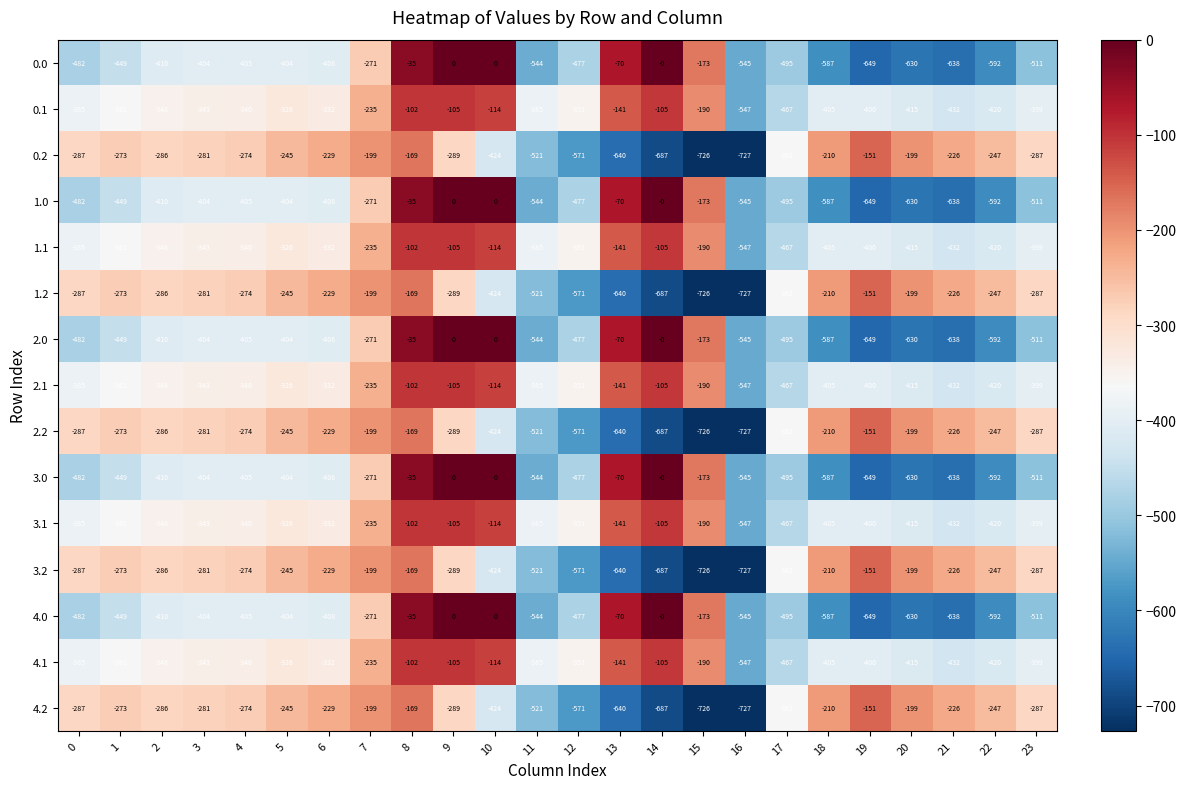

Read the 3.0 value at 6, to the nearest 50.

-400